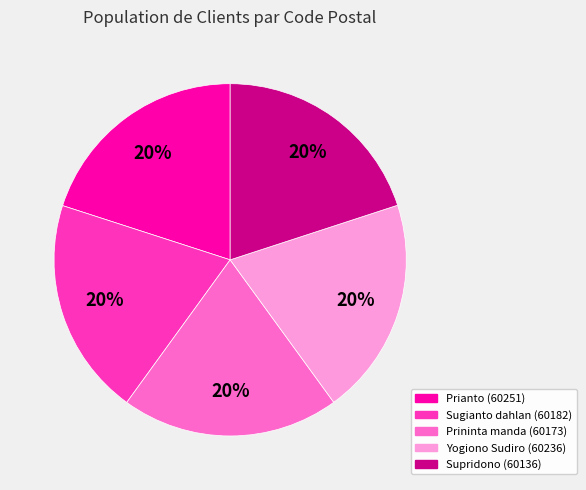

Approximately how many times larger is the value at Supridono compared to Prininta manda?

1.0